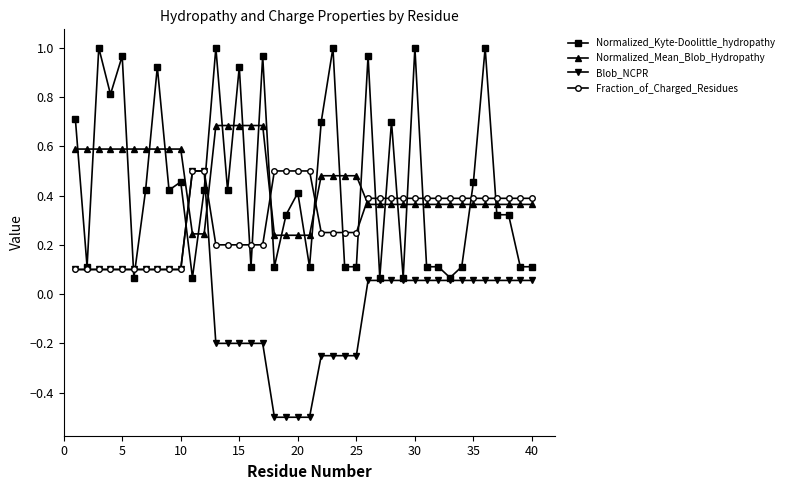

Is this an area chart (filled region under the line)?

No